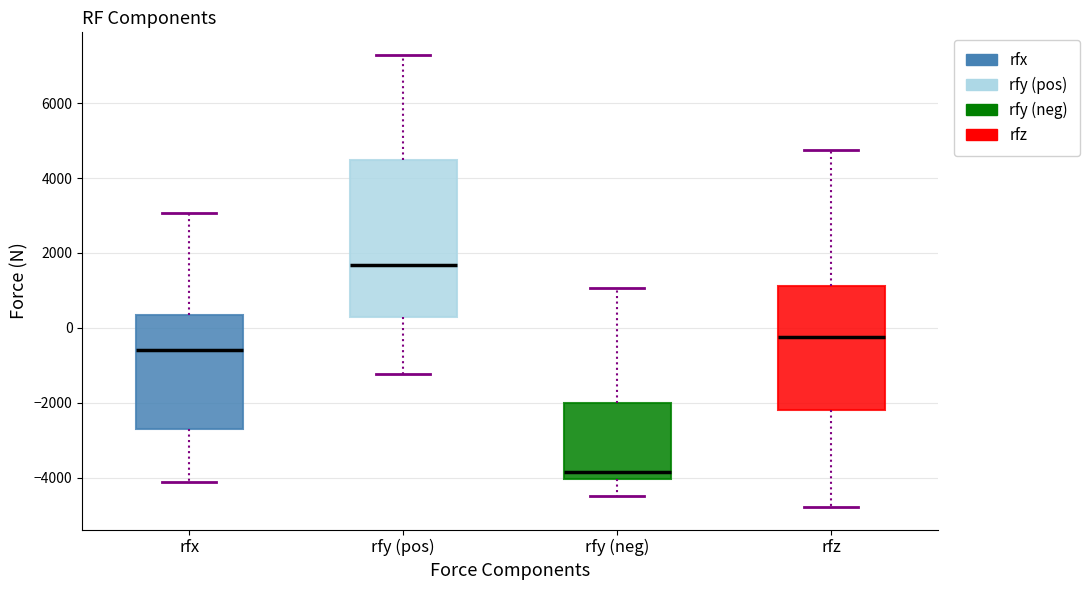

Comparing the boxes themselves (not the whiskers), which one is the tallest?

rfy (pos)